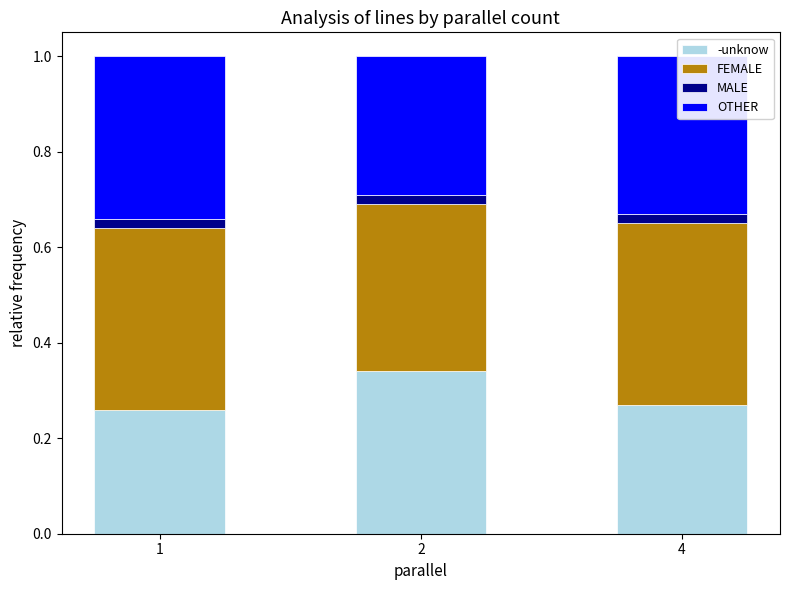

Where is -unknow nearest to the value 0?

1